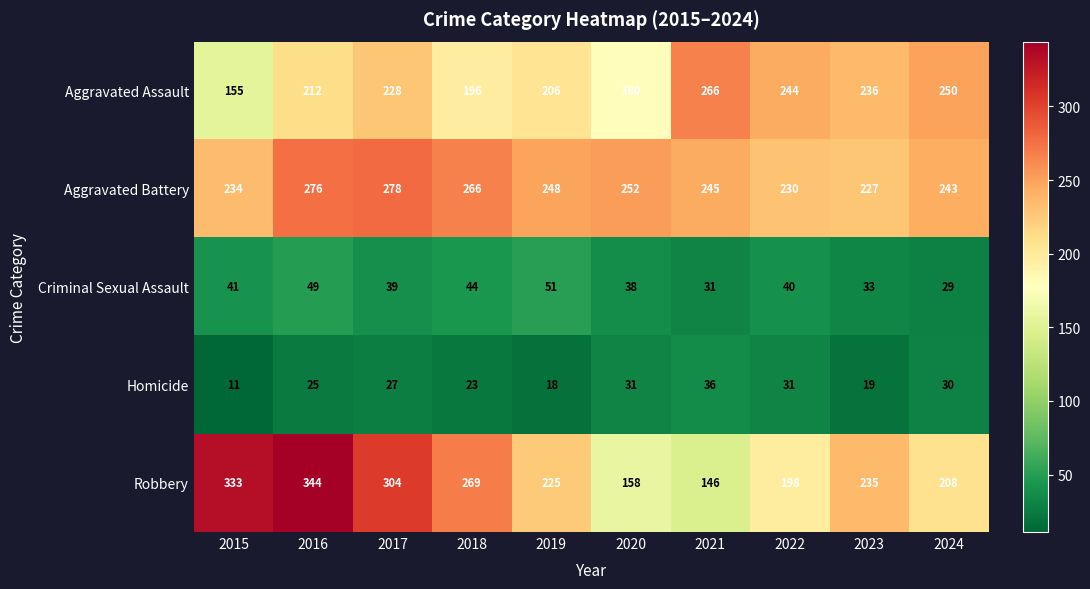

At how many categories does at least one series exceed 189?

10